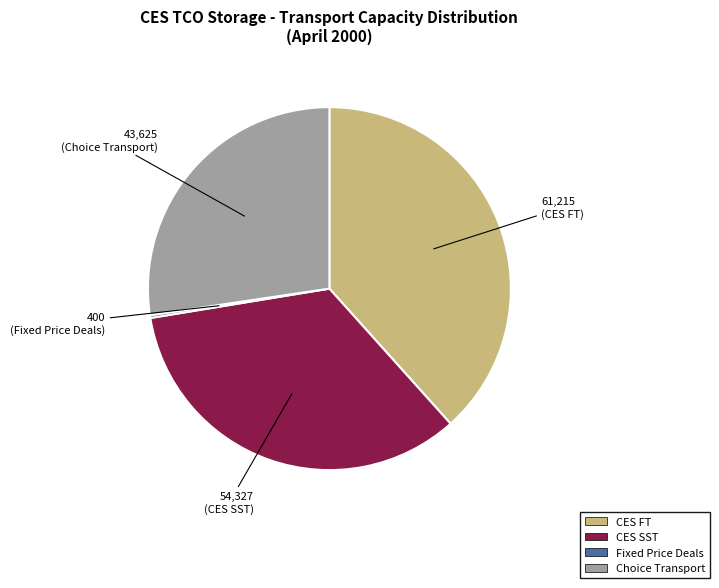

Is it true that CES SST is 34% of the pie?

True